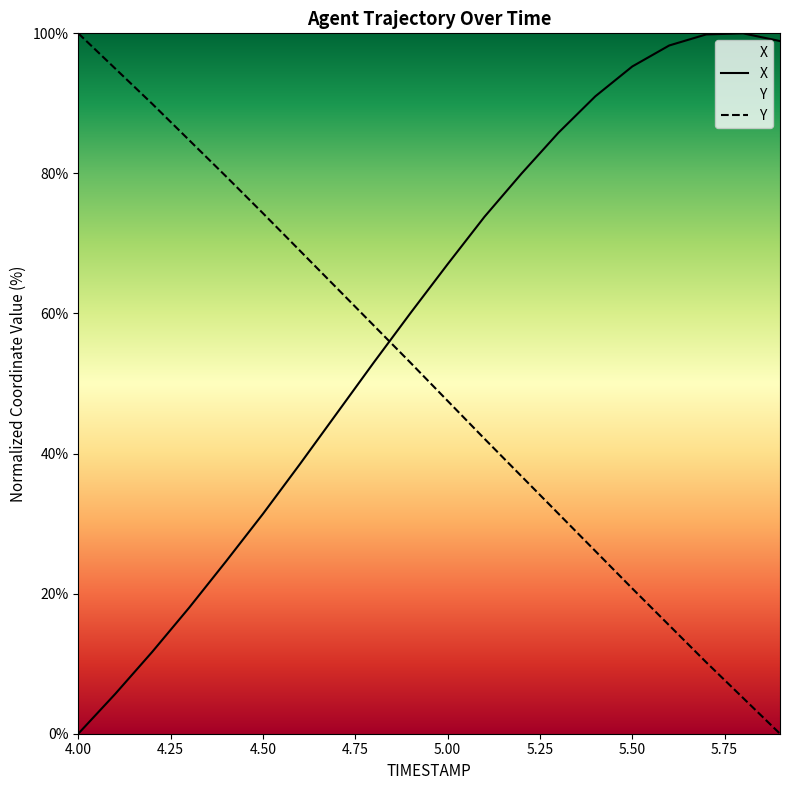

Which series has the largest range (max minus min)?

X